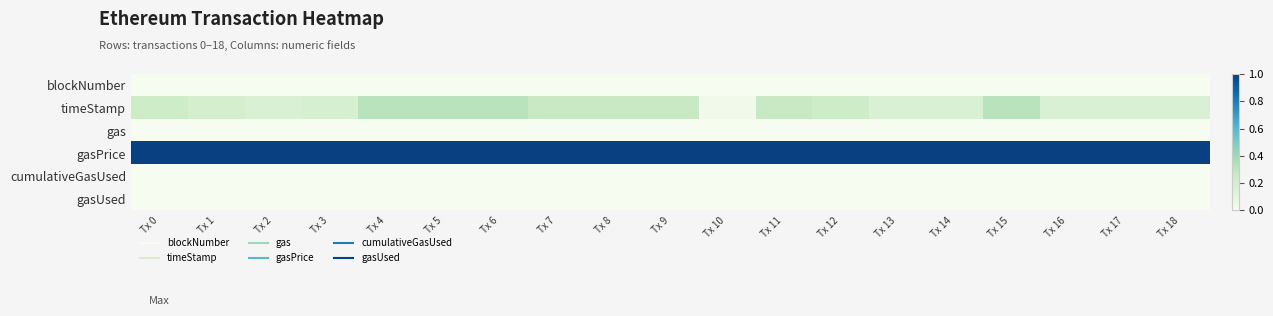

Rank the series by their maximum value, from lowest to highest.

gasUsed, gas, cumulativeGasUsed, blockNumber, timeStamp, gasPrice